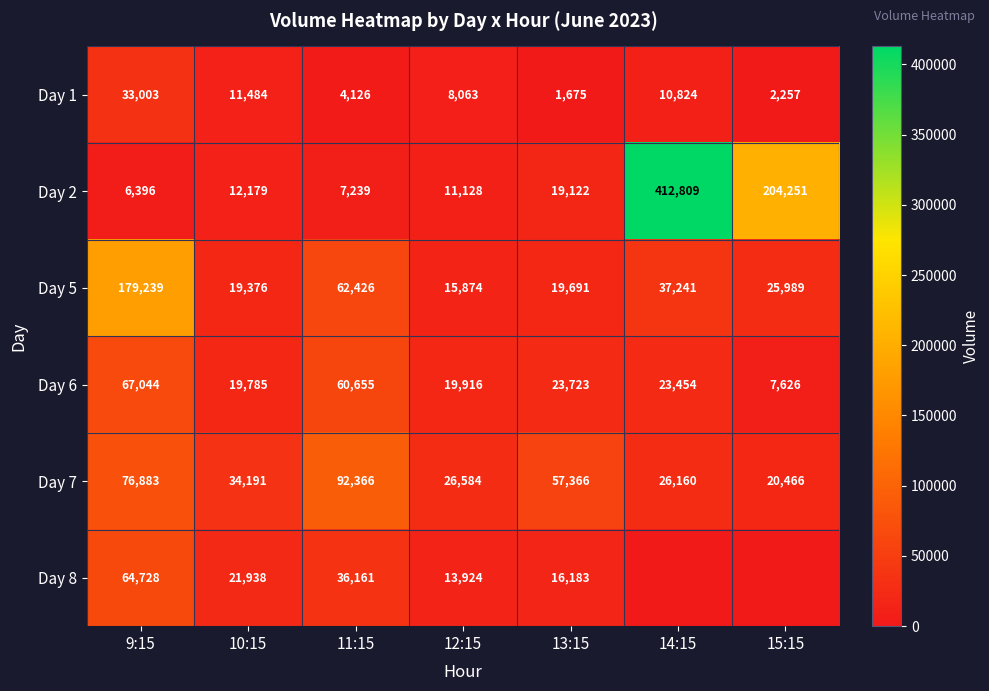

What is the maximum value for Day 6?

67044